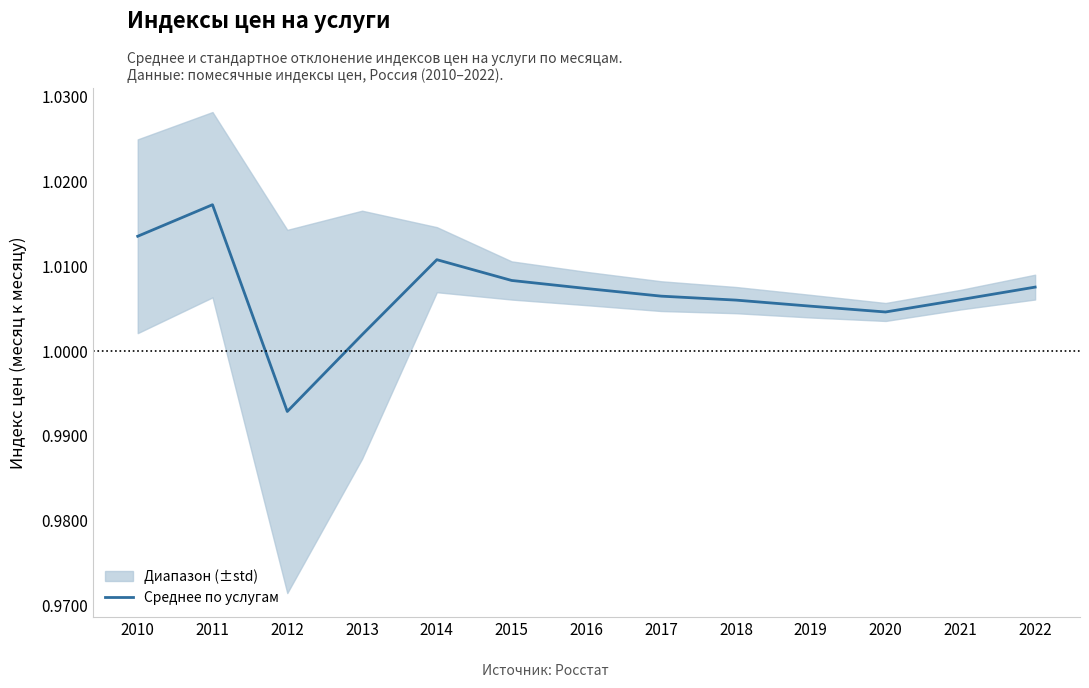

The value at 2022 is 1.0. True or false?

True